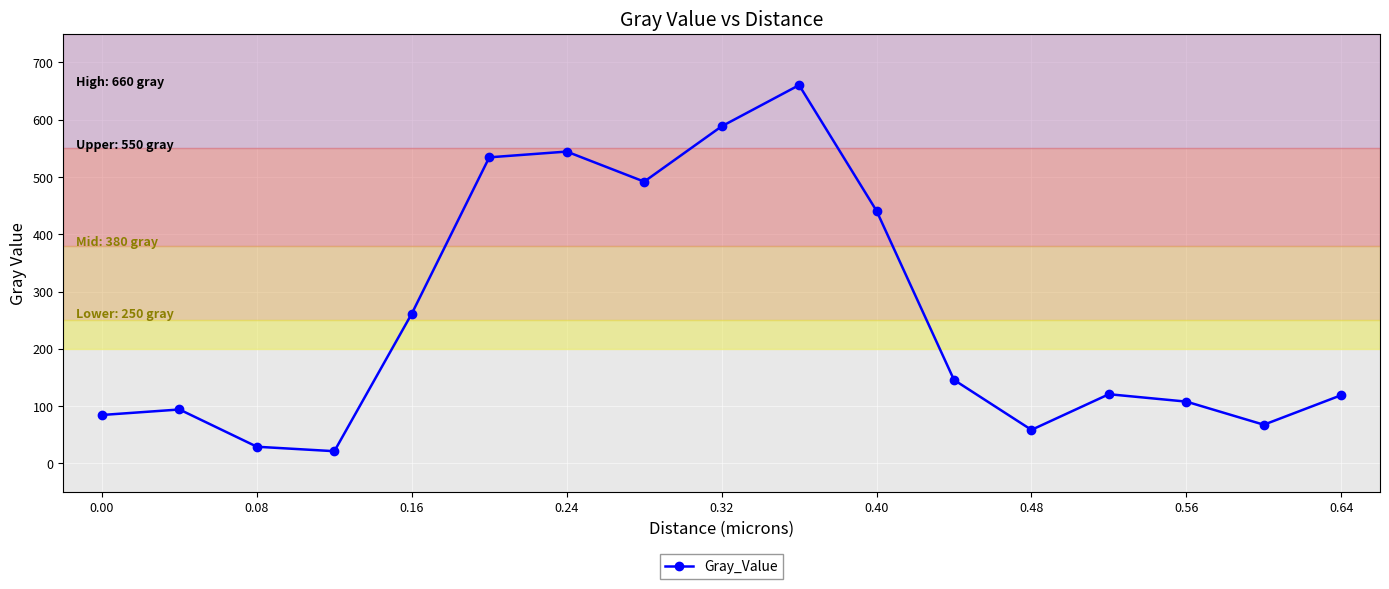

What is the difference between the maximum and minimum values?

639.2